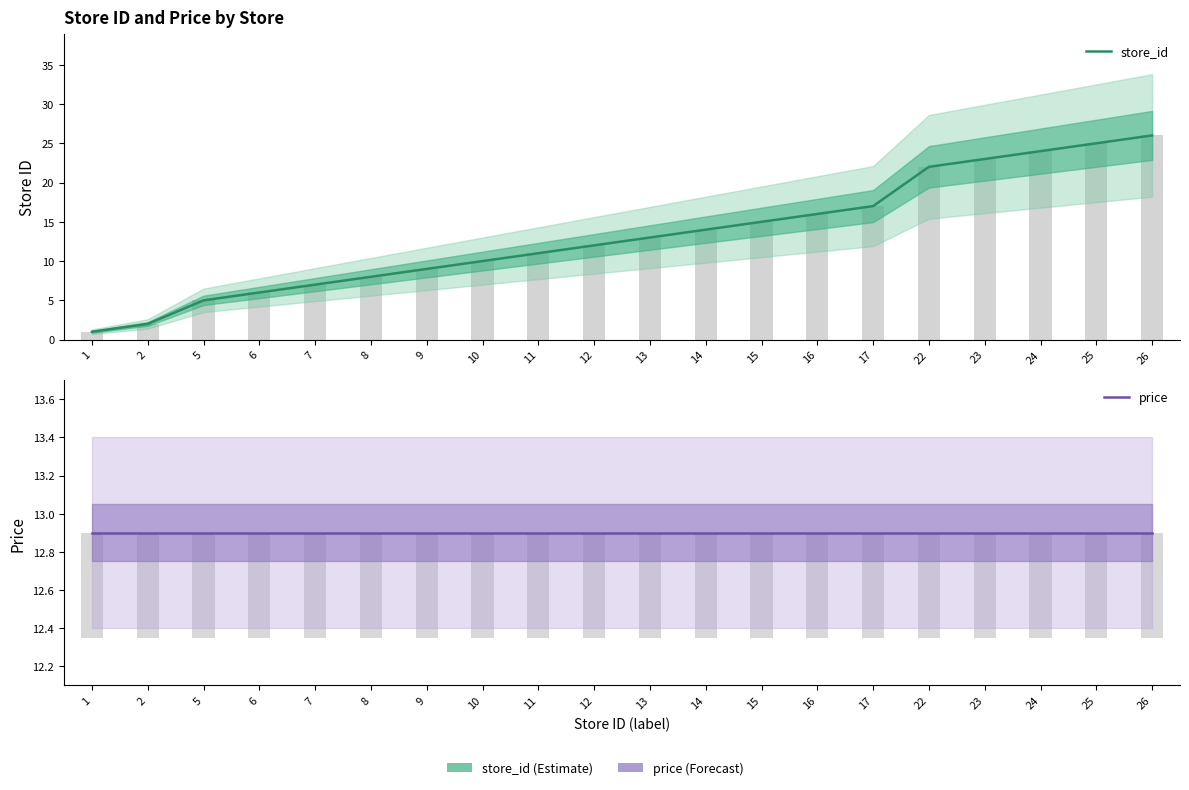

At how many categories does at least one series exceed 6?

20